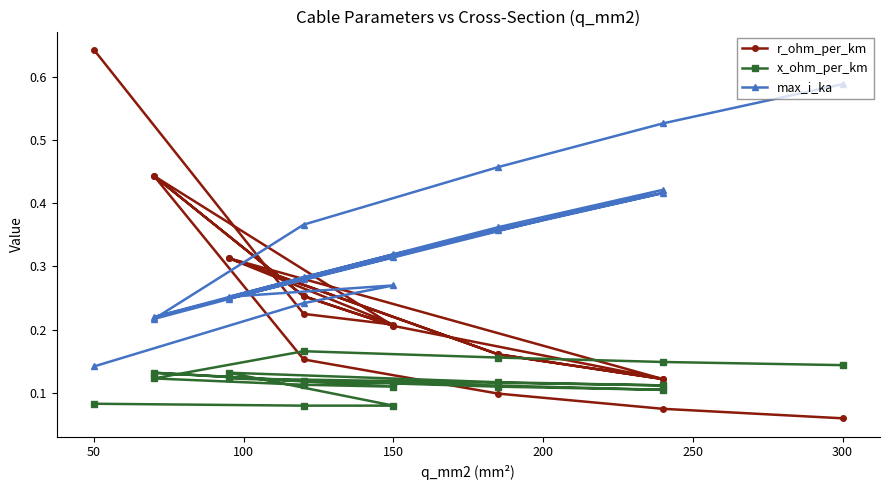

Count the r_ohm_per_km values in the range 0 to 1.

19